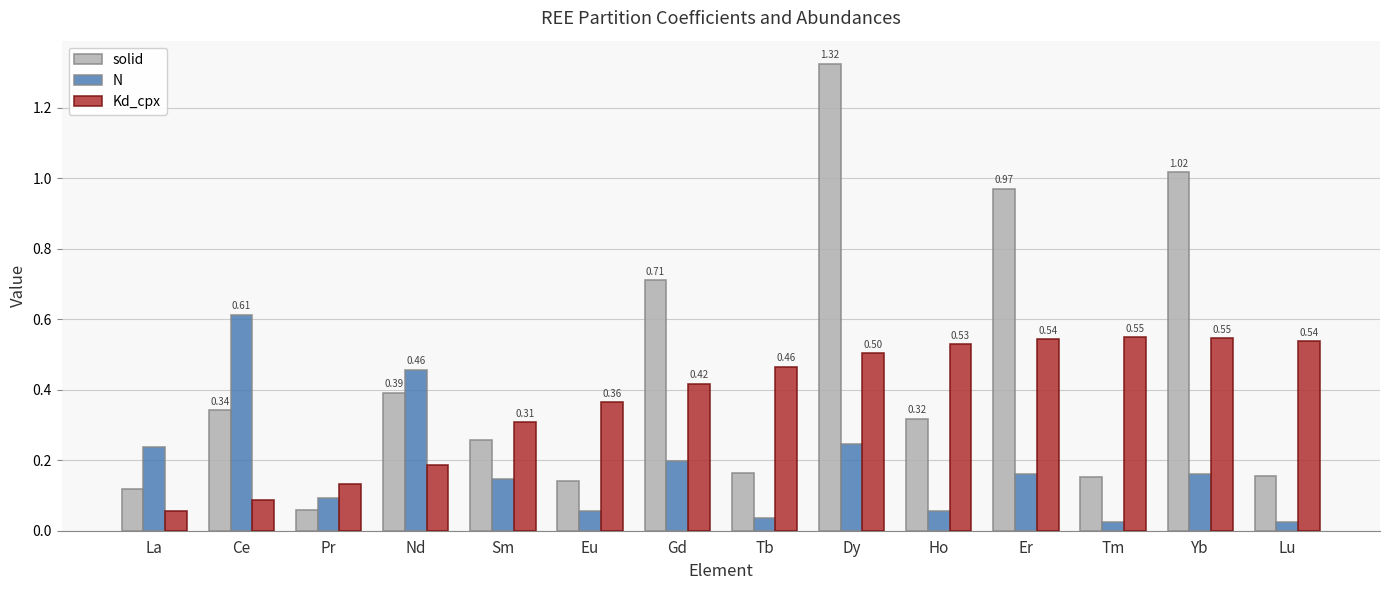

What is the highest value of the N series?

0.6